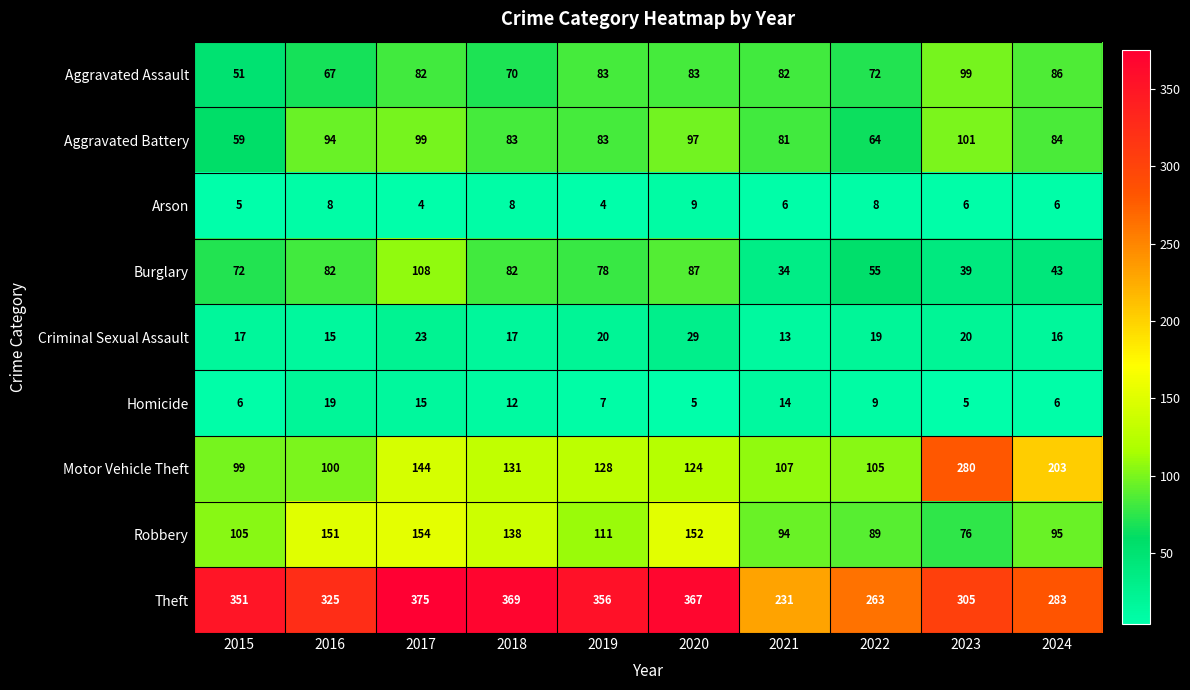

What value does the Motor Vehicle Theft series have at 2019, to the nearest 5?

130